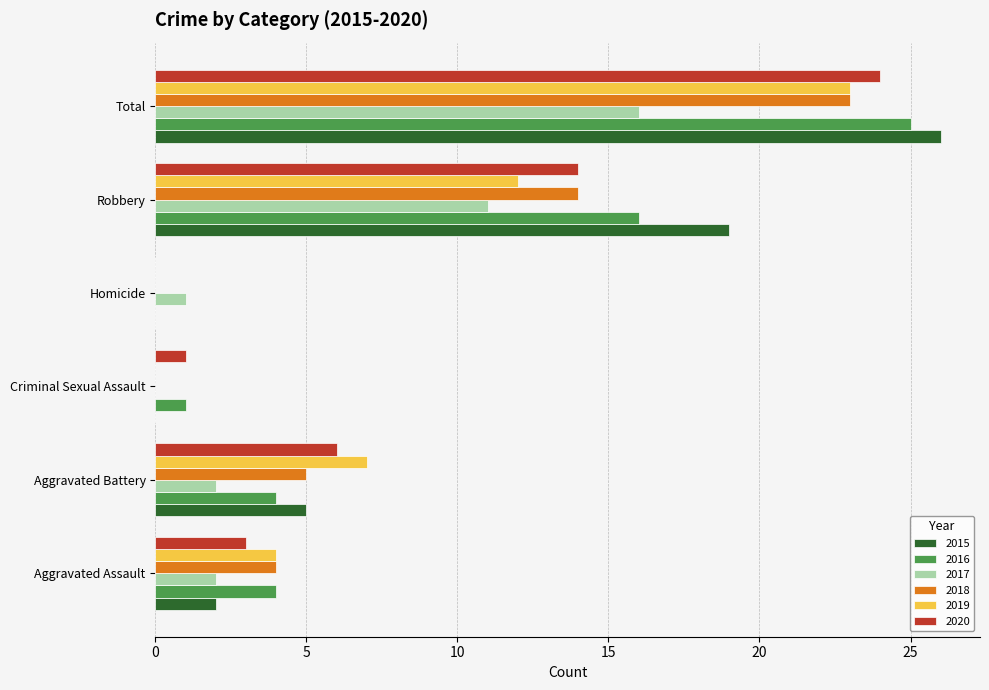

At which category does the chart reach its peak across all series?

Total